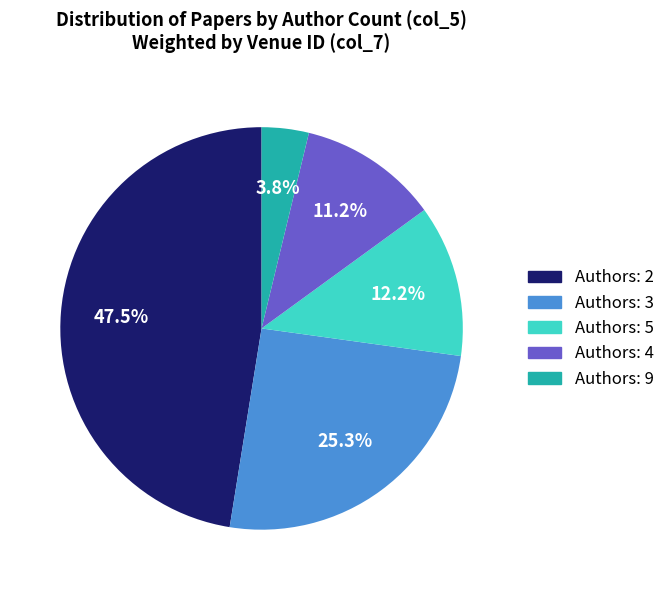

Is there a majority slice in this chart?

No